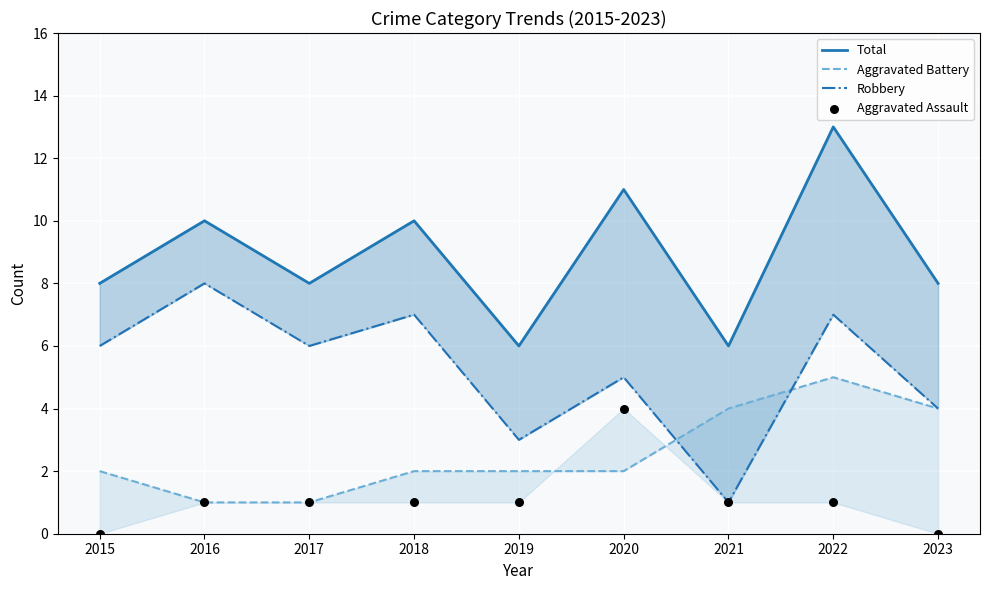

Is the value of Total at 2016 greater than the value of Aggravated Battery at 2023?

Yes